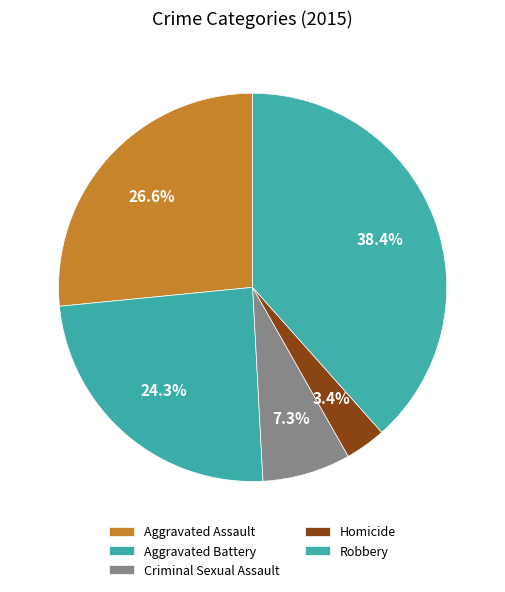

To the nearest percent, what portion does Aggravated Assault represent?

27%